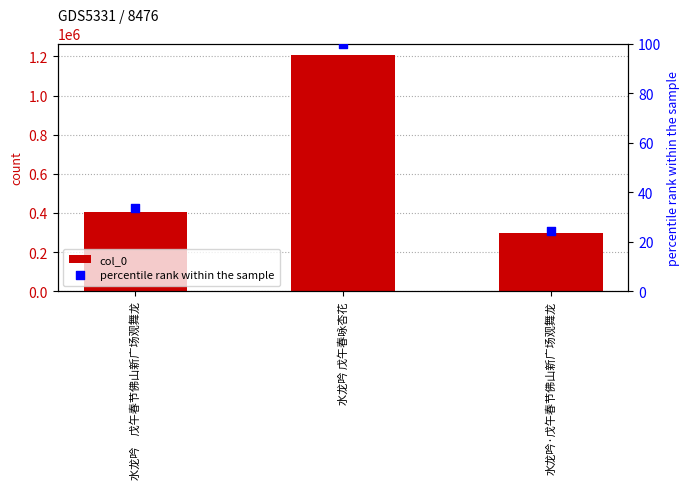

Which series has the largest total across all categories?

col_0